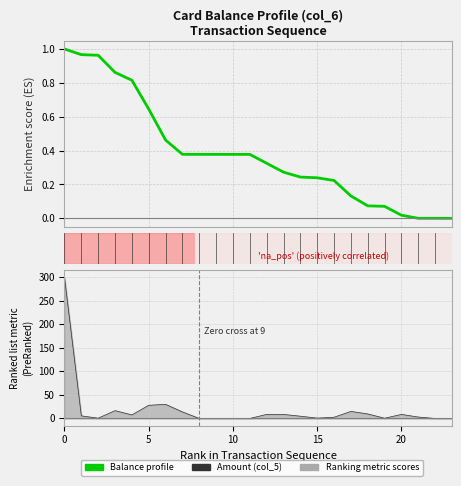

Rank the series by their maximum value, from lowest to highest.

Balance profile, Amount (col_5)